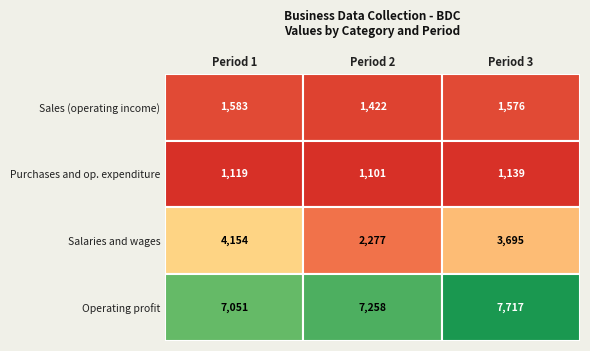

How many data points does each series have?

3